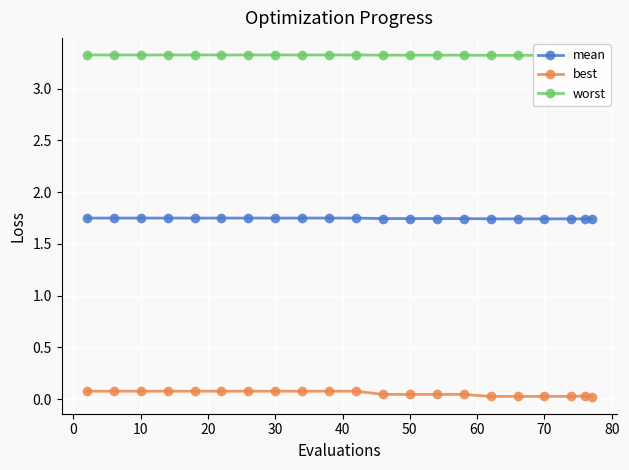

True or false: best and mean cross at least once.

False